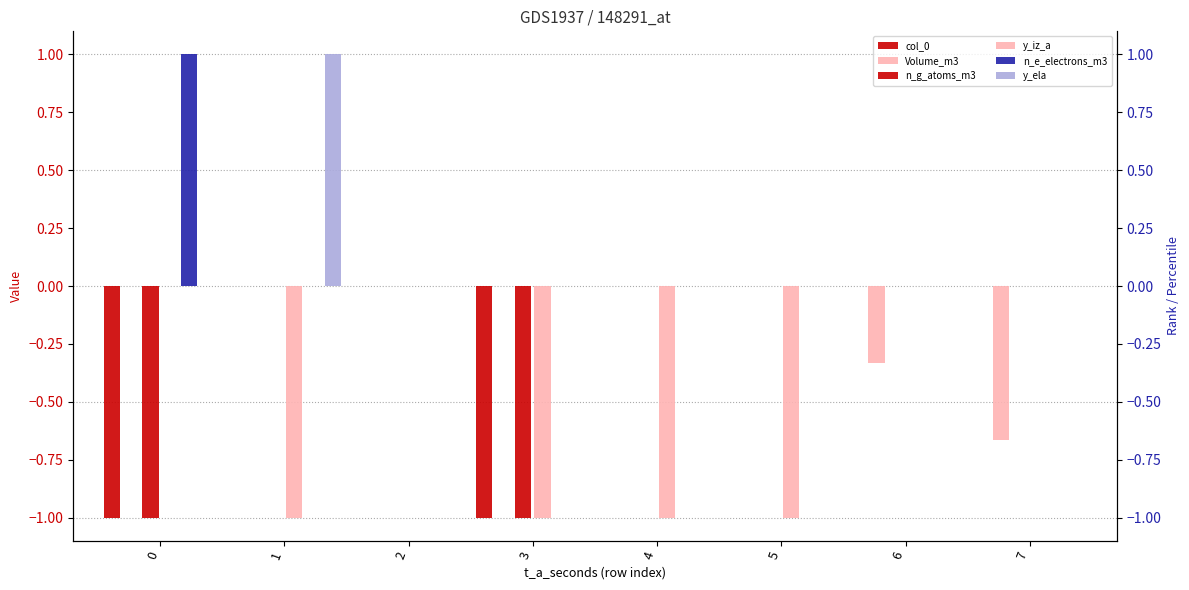

What are all the series names shown in the legend?

col_0, Volume_m3, n_g_atoms_m3, y_iz_a, n_e_electrons_m3, y_ela